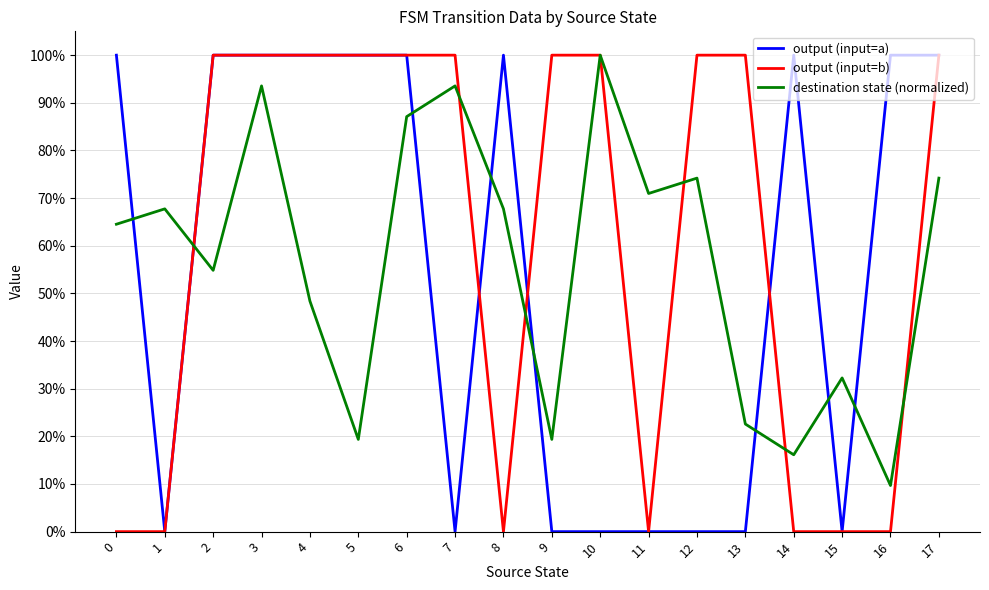

What is the sum of all output (input=a) values?

10.0